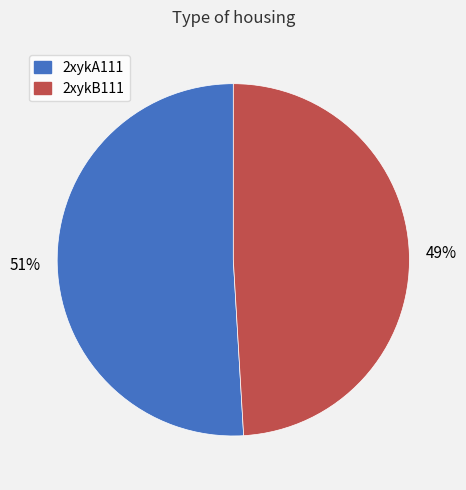

Approximately how many times larger is the value at 2xykB111 compared to 2xykA111?

1.0